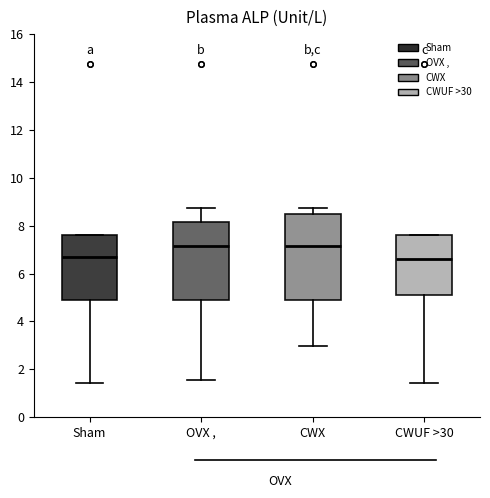

Reading left to right, transcribe this box plot: for each box, give where its median line is, the range the box spans, and where its two whiskers end, as read against the y-axis. The values are not printed on the chart, so give them approximately, as read against the axis.

Sham: median 6.8, box 5.0 to 7.6, whiskers 1.4 to 7.6
OVX ,: median 7.2, box 5.0 to 8.2, whiskers 1.6 to 8.8
CWX: median 7.2, box 5.0 to 8.4, whiskers 3.0 to 8.8
CWUF >30: median 6.6, box 5.0 to 7.6, whiskers 1.4 to 7.6